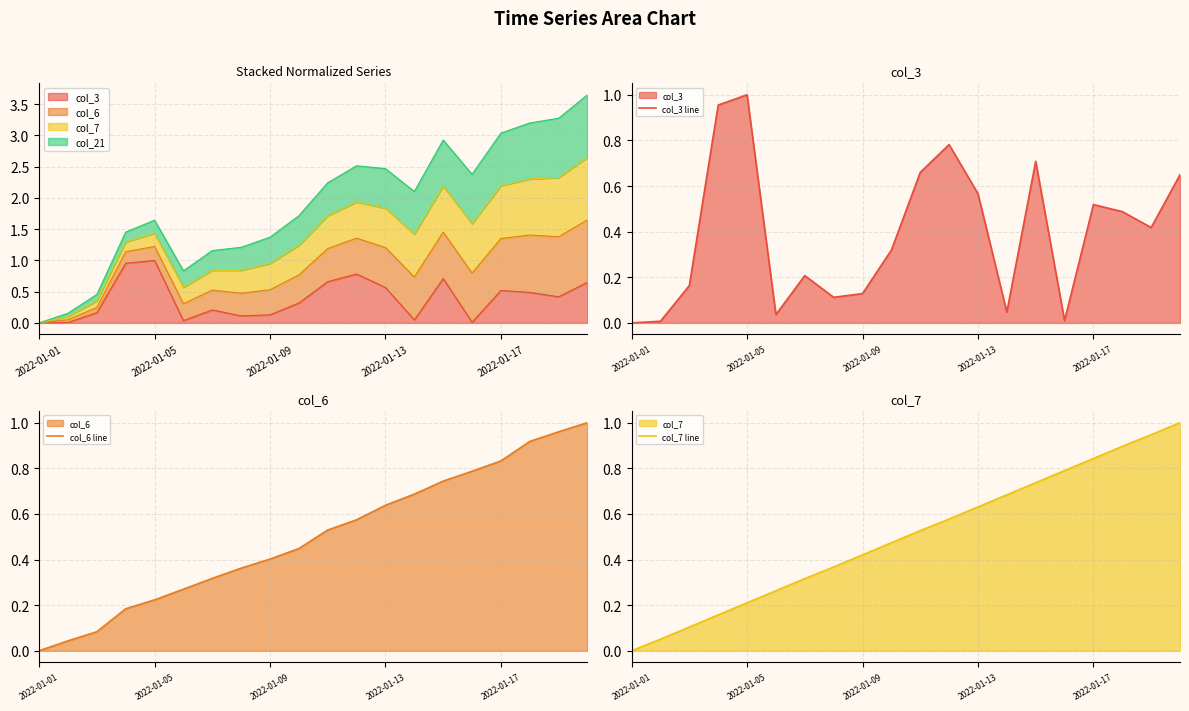

Does the chart have visible grid lines?

Yes